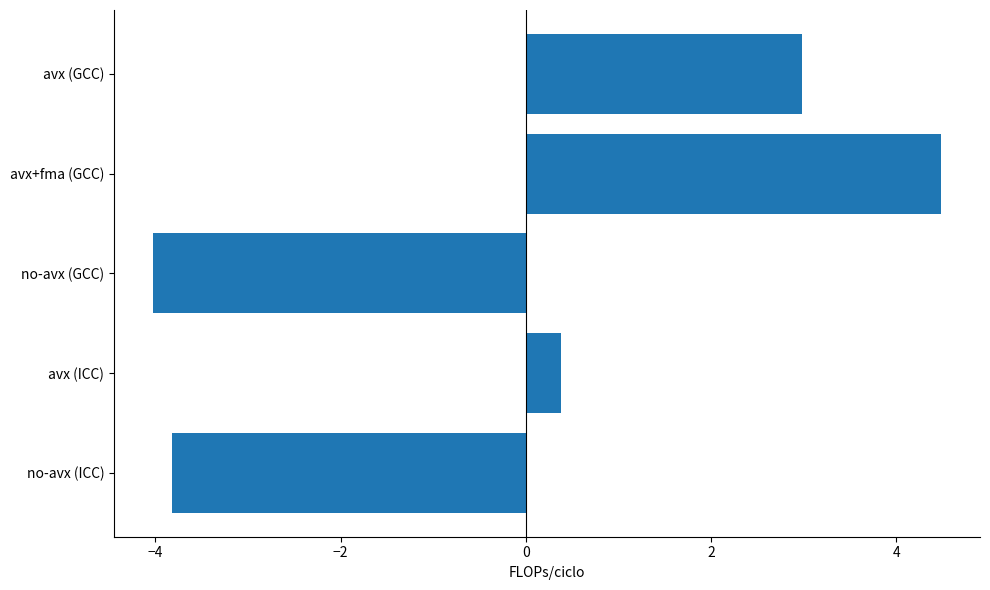

How many values exceed 0?

3